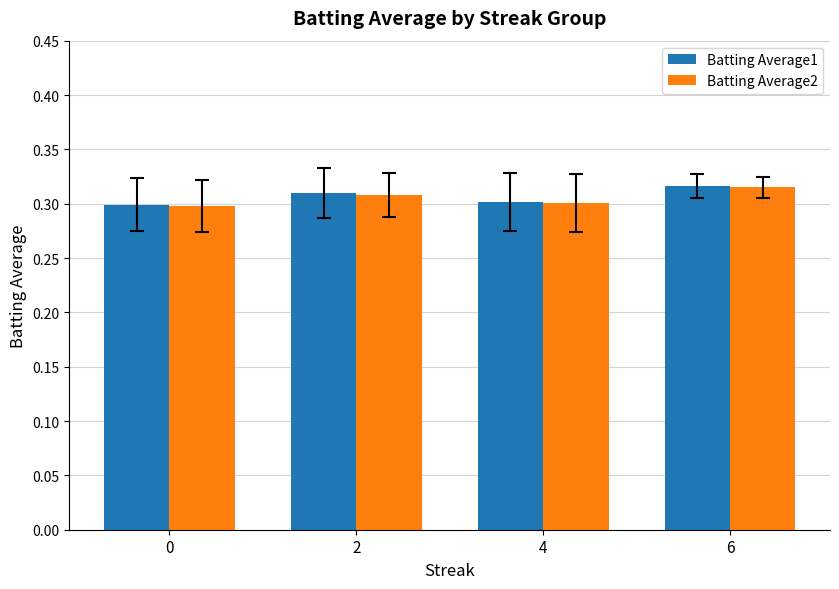

What is the sum of all Batting Average2 values?

1.2